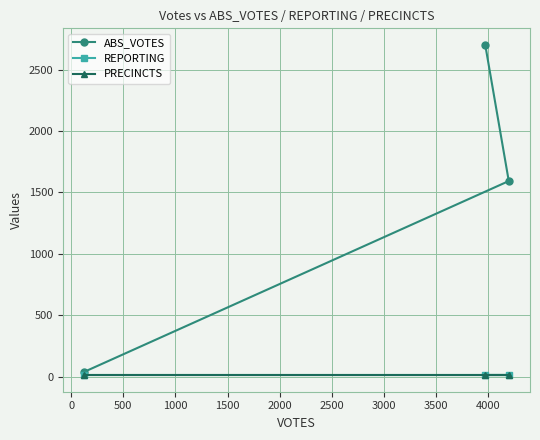

How many distinct data groups are displayed?

3